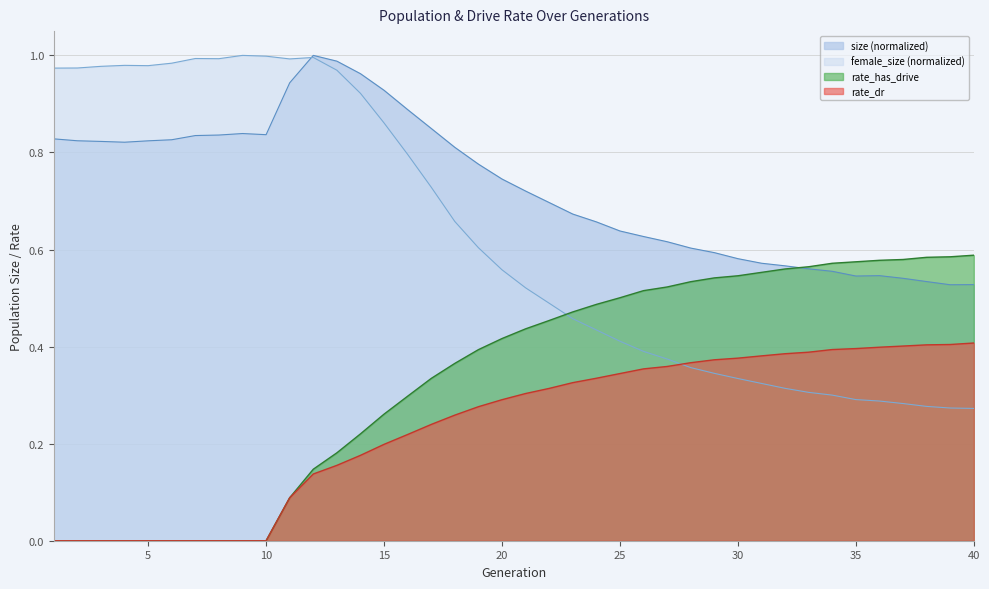

List the series in order of their peak value, lowest first.

rate_dr, rate_has_drive, size, female_size